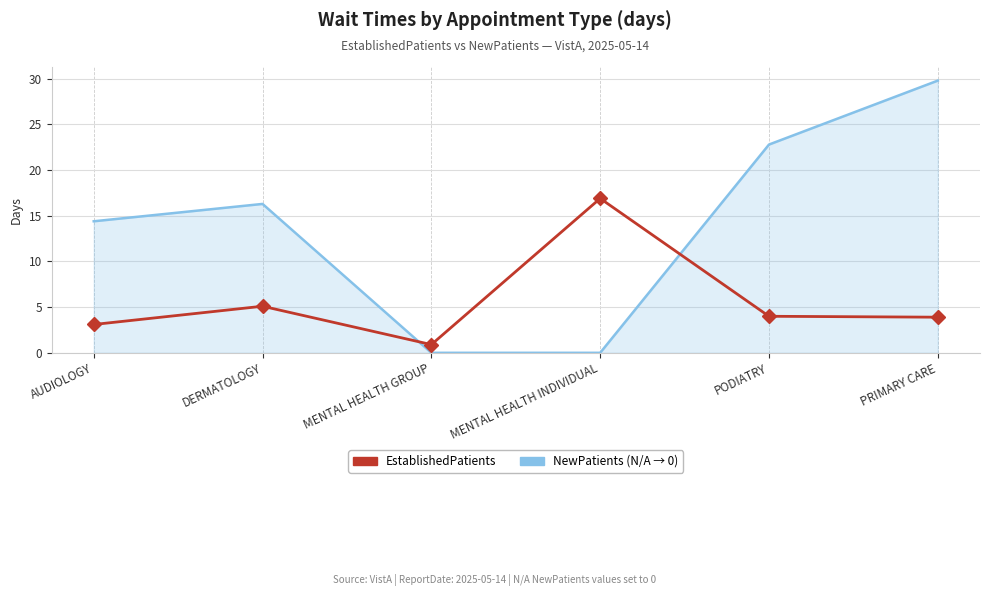

What position from the left is DERMATOLOGY?

2